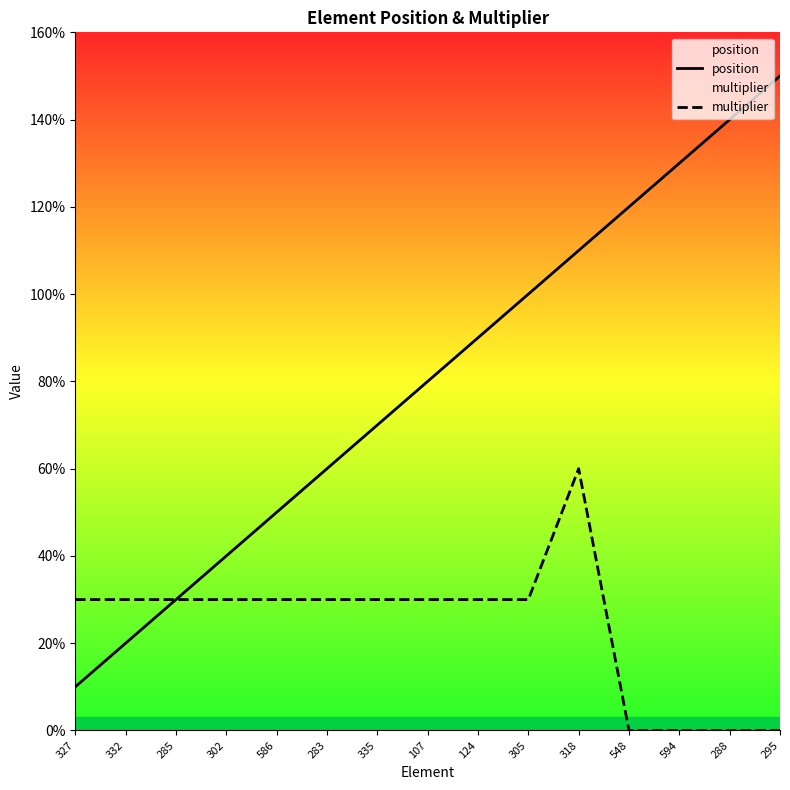

Is it true that multiplier equals 4 at 107?

False